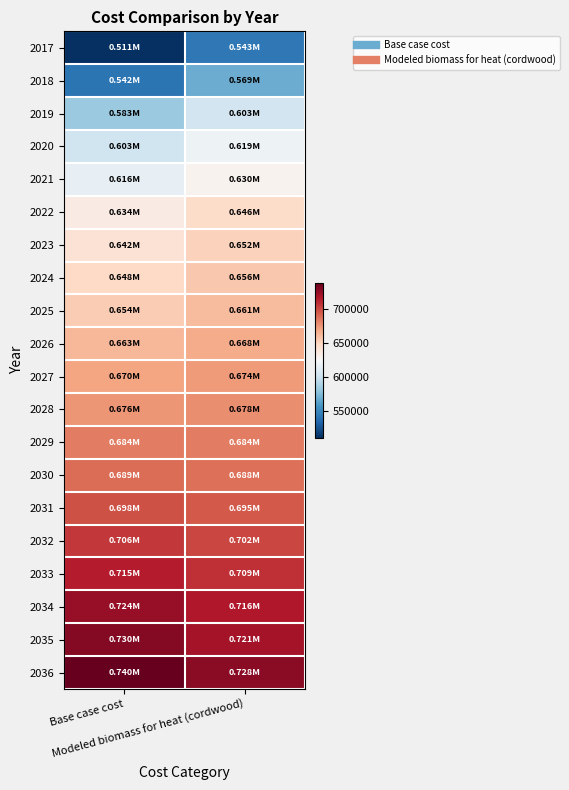

At which category does the chart reach its peak across all series?

Base case cost